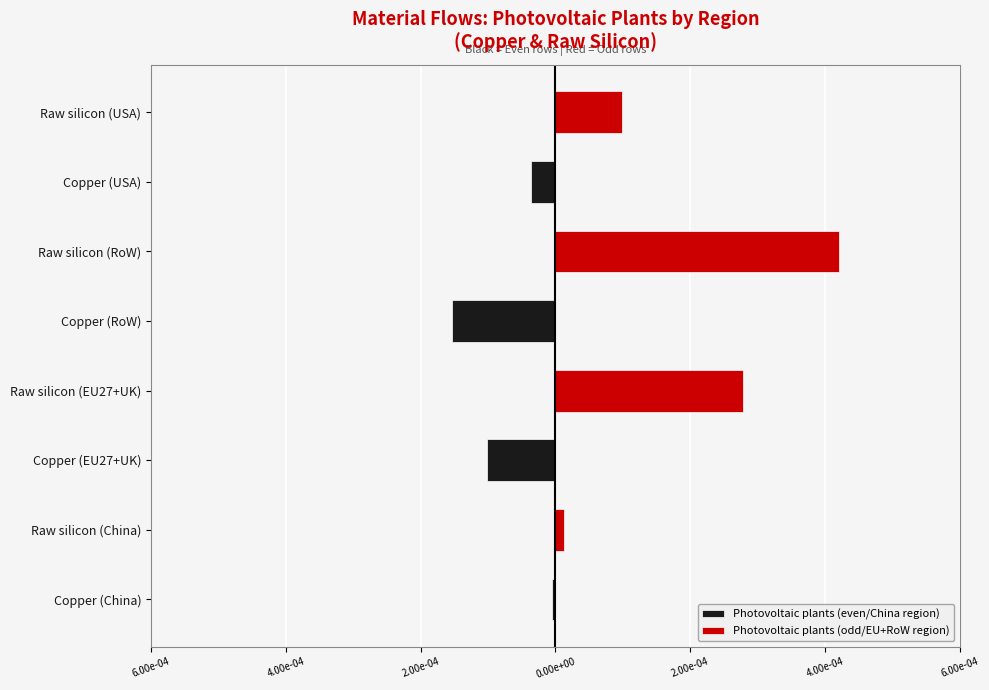

Is the value of Photovoltaic plants (odd/EU+RoW region) at Raw silicon (China) greater than the value of Photovoltaic plants (even/China region) at Copper (China)?

Yes